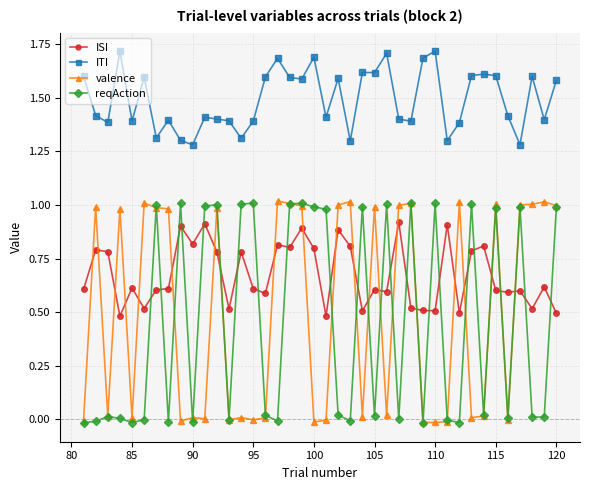

True or false: ITI and valence cross at least once.

False